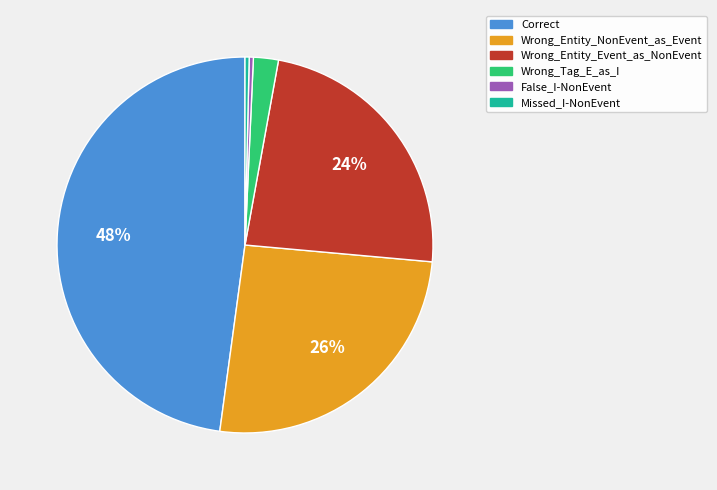

To the nearest percent, what percentage of the pie is Wrong_Tag_E_as_I?

2%